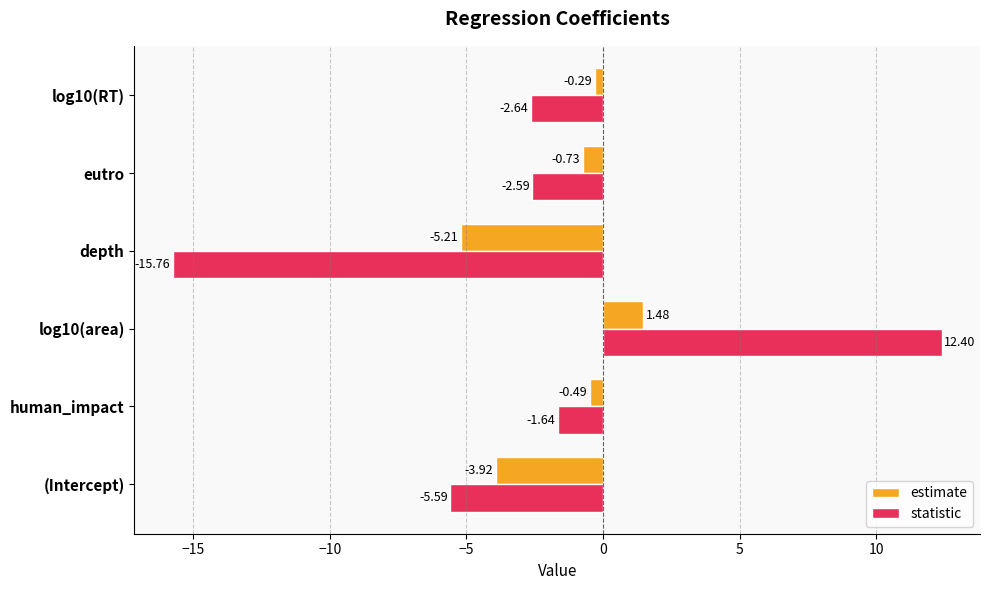

Which category has the lowest value across all series?

depth